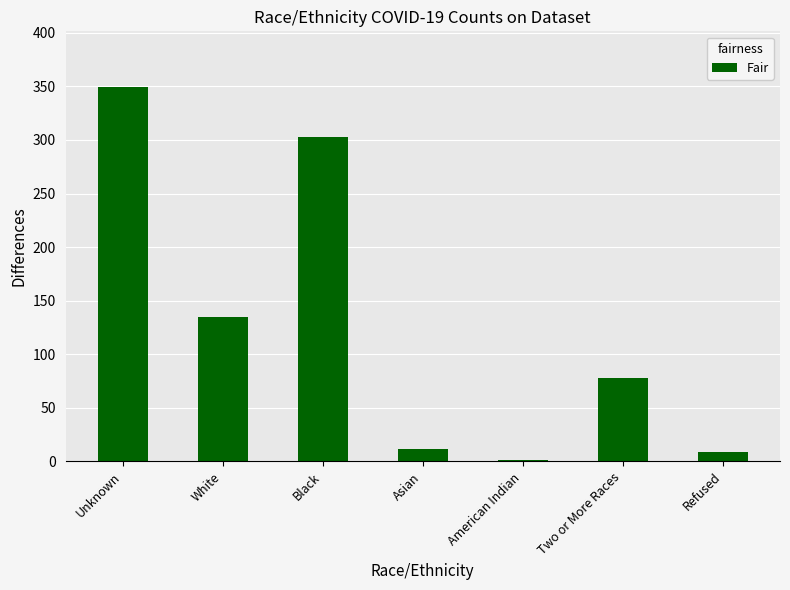

What is the maximum value shown in the chart?

349